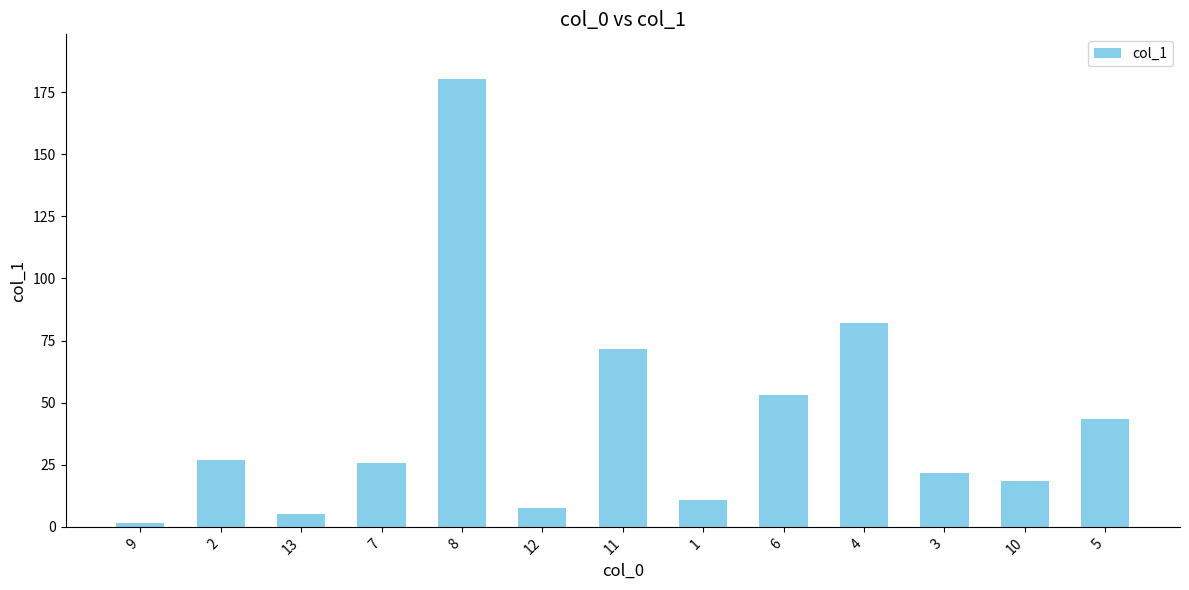

What is the greatest value displayed?

180.2